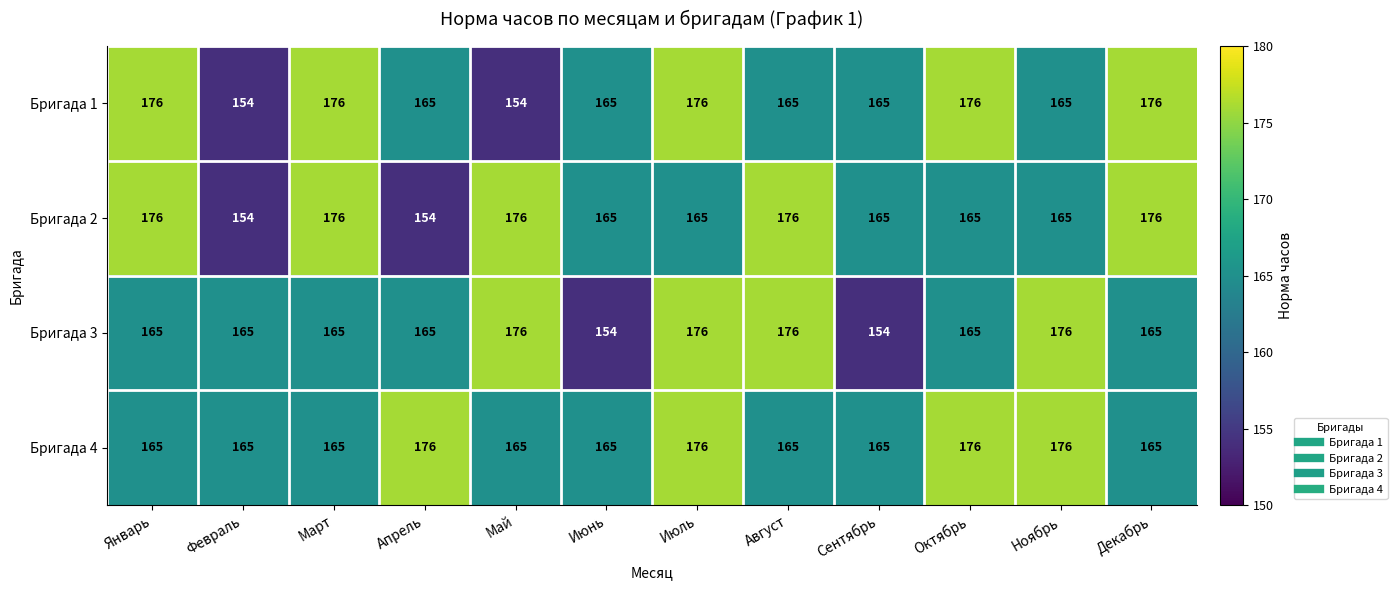

The value of Бригада 2 at Сентябрь is 165. True or false?

True